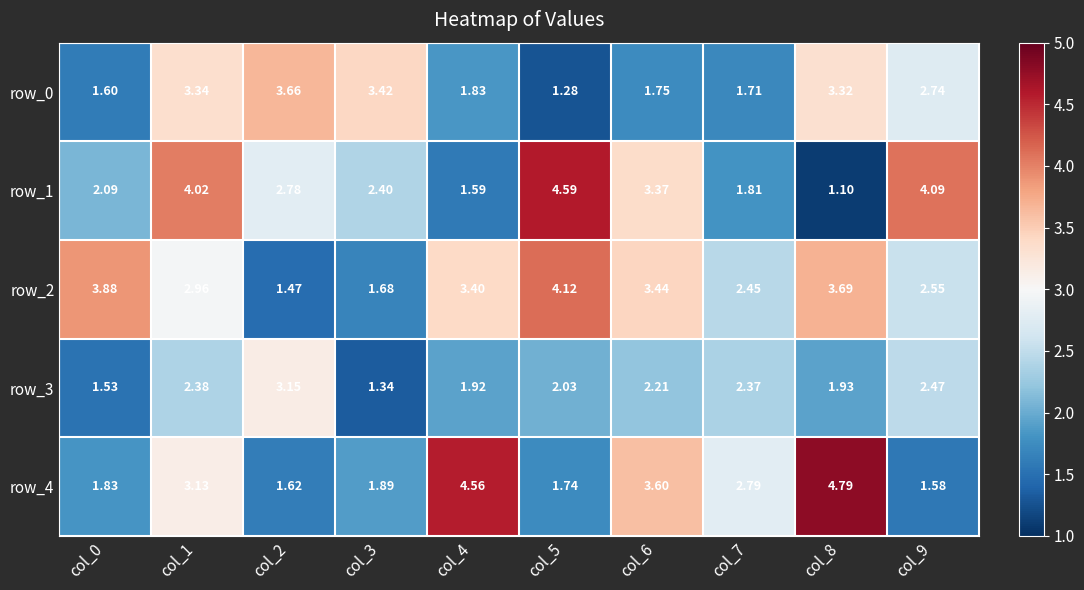

Reading right to left, what are all the values shown in this chart?

row_0: col_9=2.7	col_8=3.3	col_7=1.7	col_6=1.7	col_5=1.3	col_4=1.8	col_3=3.4	col_2=3.7	col_1=3.3	col_0=1.6
row_1: col_9=4.1	col_8=1.1	col_7=1.8	col_6=3.4	col_5=4.6	col_4=1.6	col_3=2.4	col_2=2.8	col_1=4.0	col_0=2.1
row_2: col_9=2.6	col_8=3.7	col_7=2.4	col_6=3.4	col_5=4.1	col_4=3.4	col_3=1.7	col_2=1.5	col_1=3.0	col_0=3.9
row_3: col_9=2.5	col_8=1.9	col_7=2.4	col_6=2.2	col_5=2.0	col_4=1.9	col_3=1.3	col_2=3.1	col_1=2.4	col_0=1.5
row_4: col_9=1.6	col_8=4.8	col_7=2.8	col_6=3.6	col_5=1.7	col_4=4.6	col_3=1.9	col_2=1.6	col_1=3.1	col_0=1.8